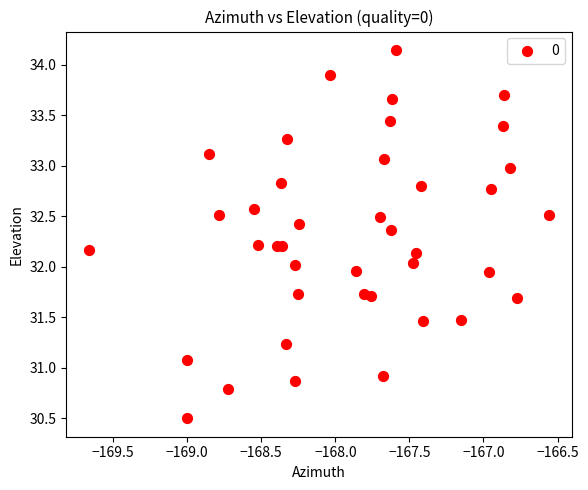

What is the range of Y values (max minus min)?

3.6